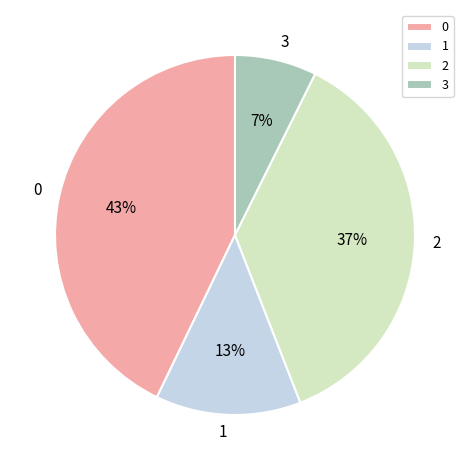

Is there any slice that represents more than half of the pie?

No